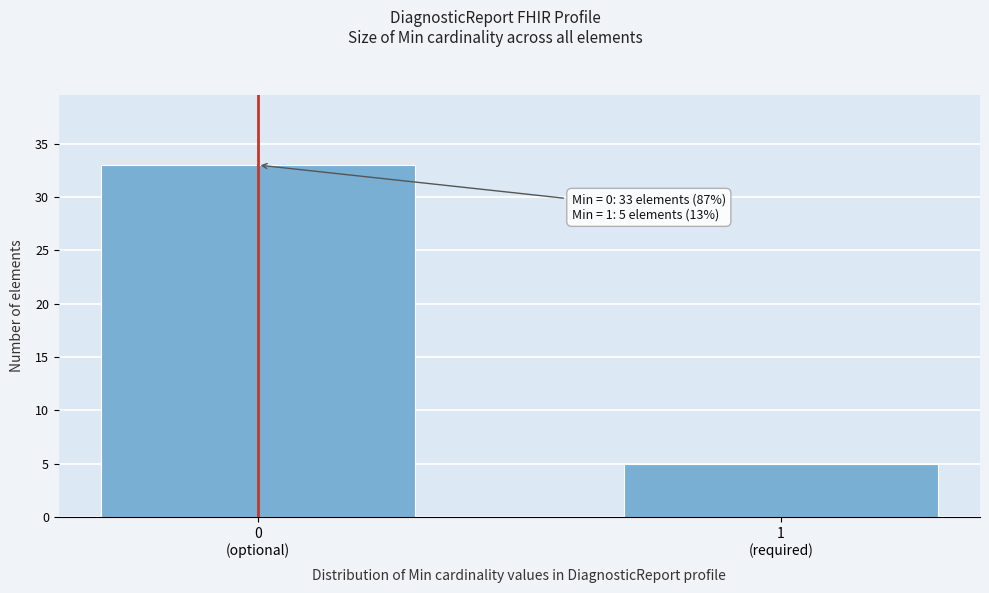

Reading right to left, extract all data points from this chart.

5	33